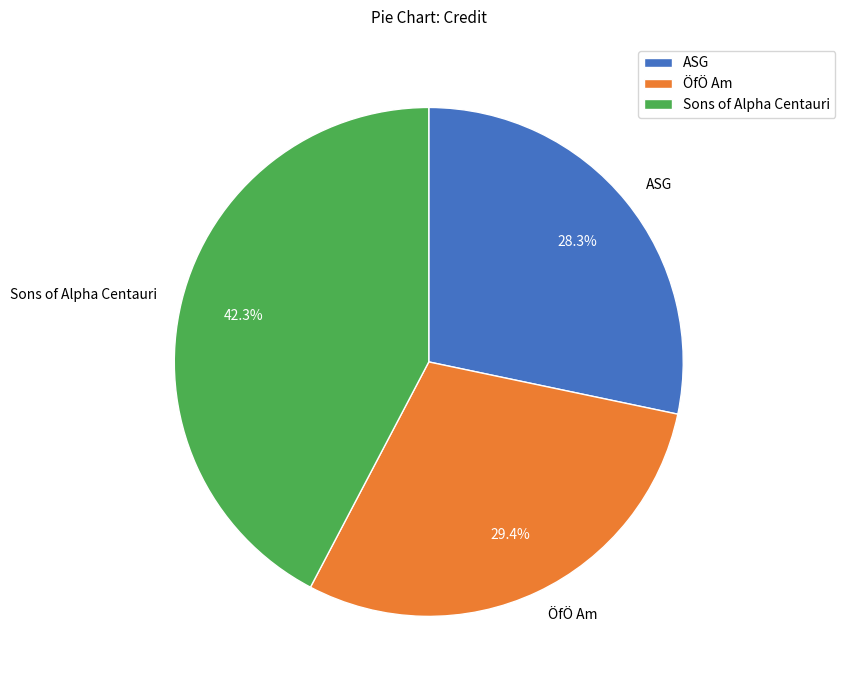

True or false: ASG accounts for 39% of the total.

False